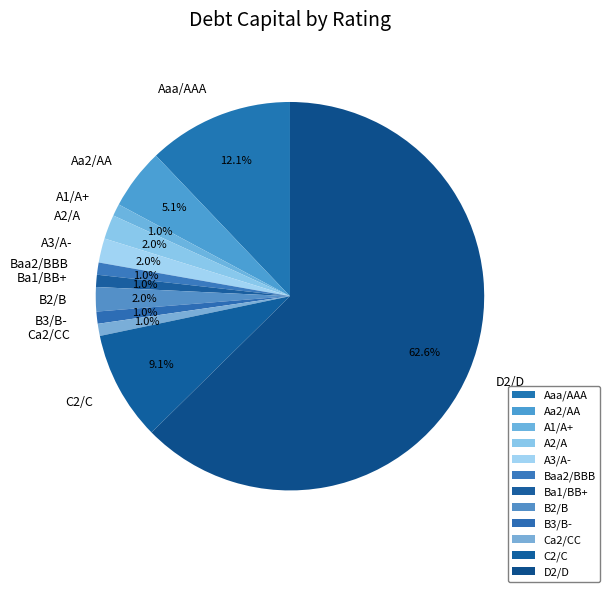

Is it true that Baa2/BBB is 9% of the pie?

False